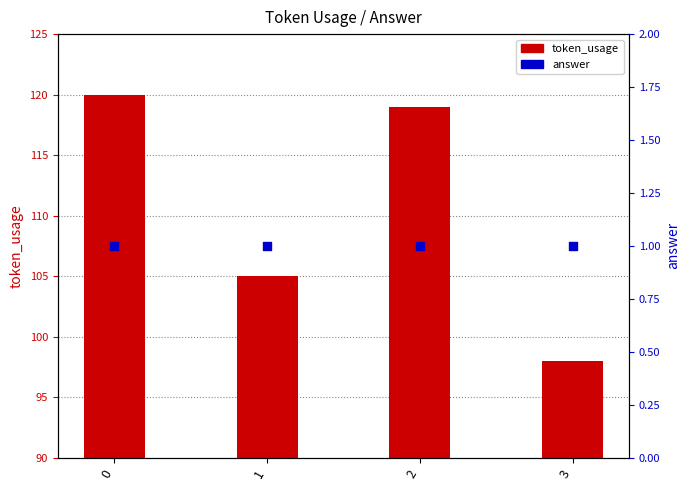

Which series reaches the maximum Y coordinate?

token_usage